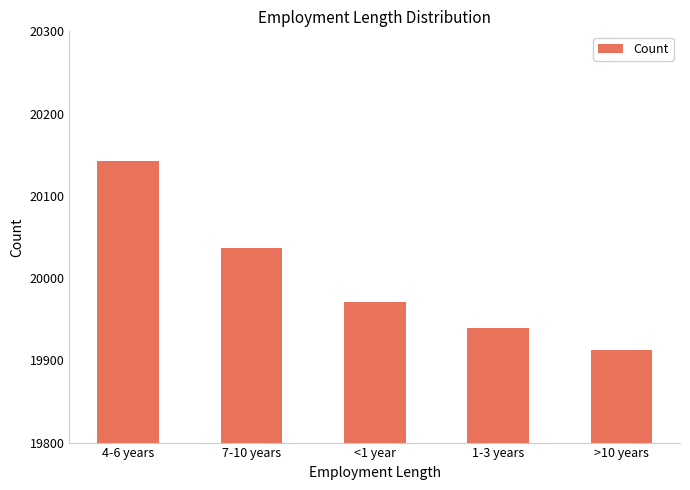

What is the average value?

20000